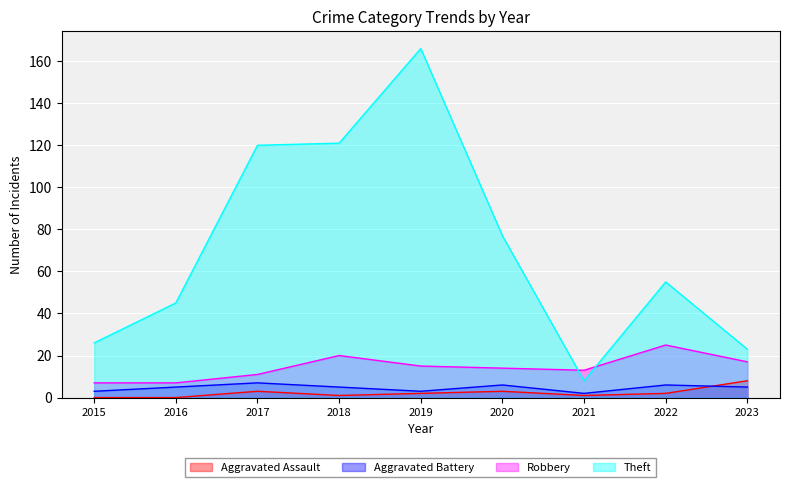

Count the number of categories in the chart.

9